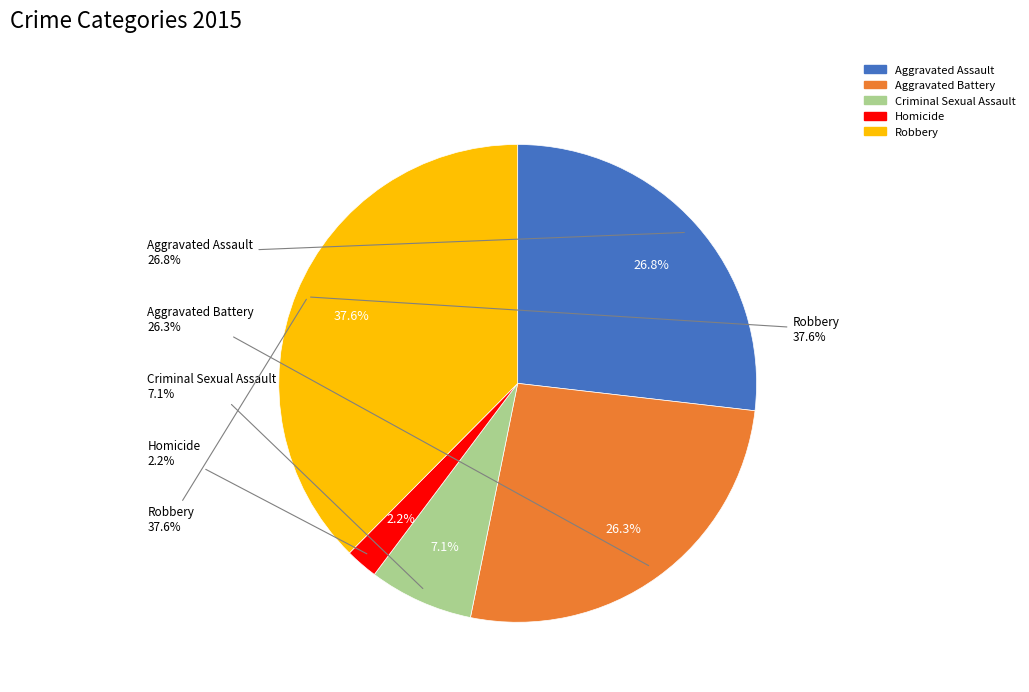

What is the ratio of the value at Aggravated Battery to the value at Aggravated Assault?

1.0